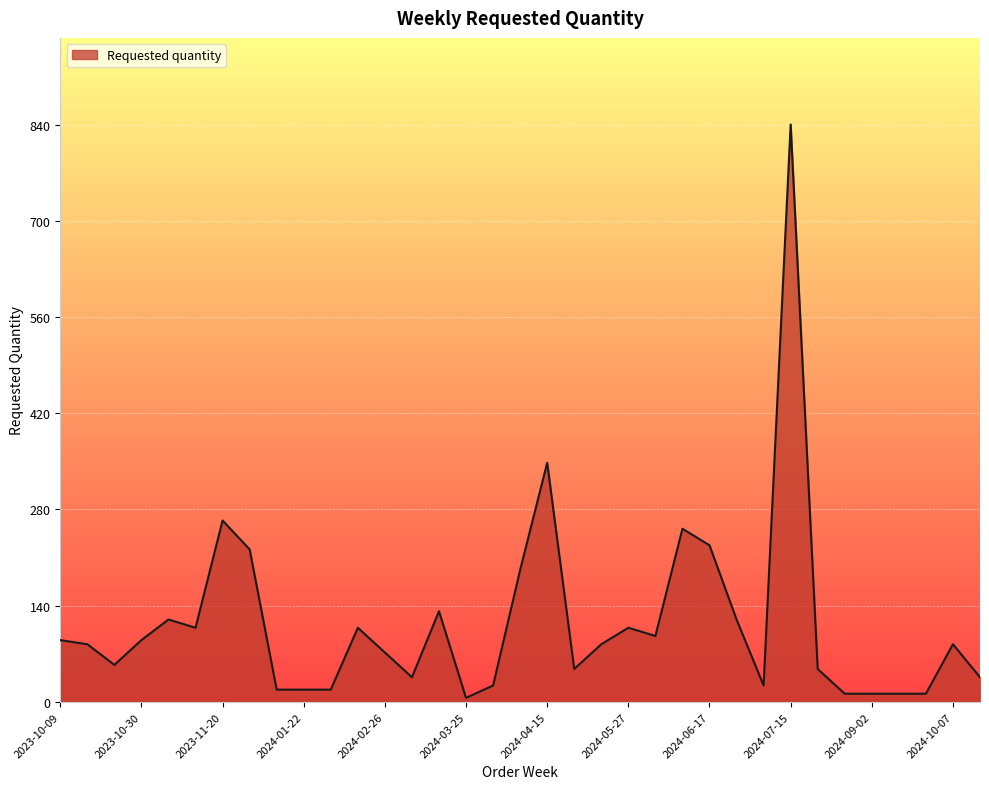

What is the greatest value displayed?

840